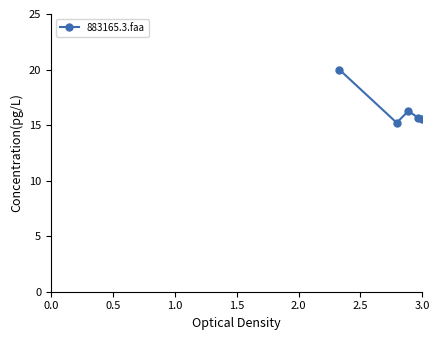

What is the value of the 3rd point from the left?

16.3